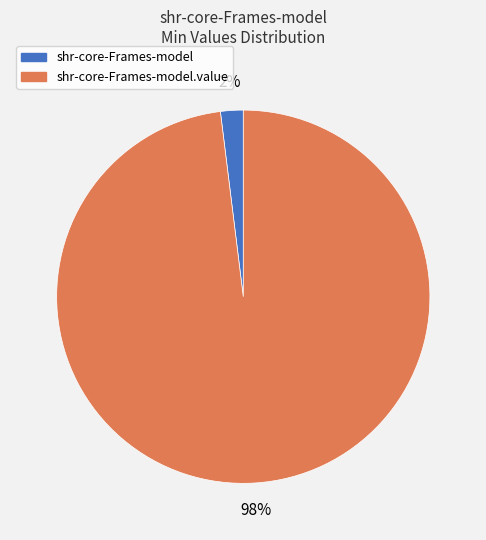

Does shr-core-Frames-model represent more than half of the total?

No